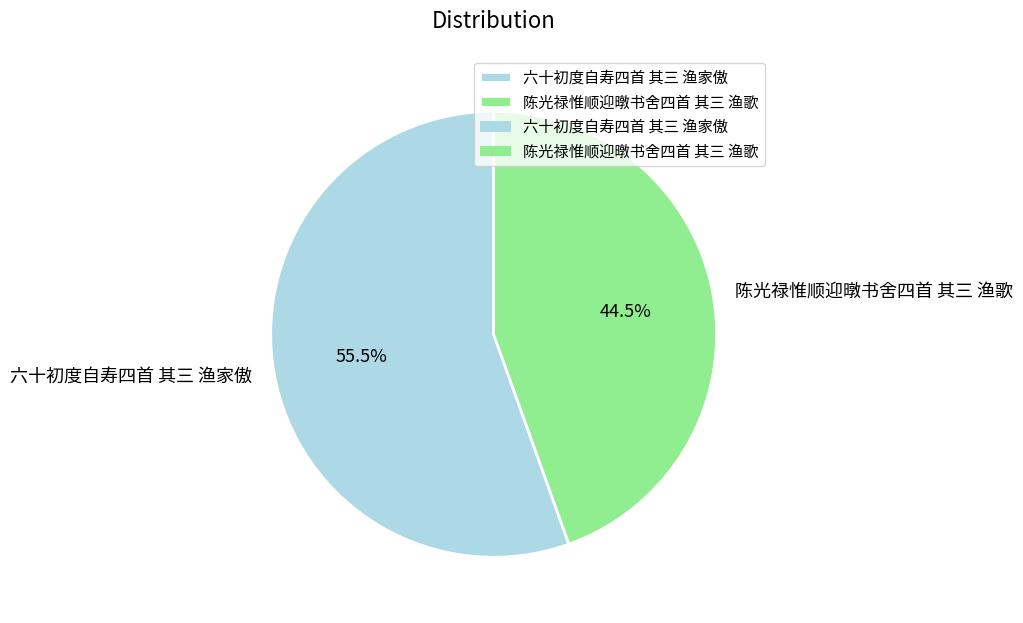

Which slice is the largest?

六十初度自寿四首 其三 渔家傲